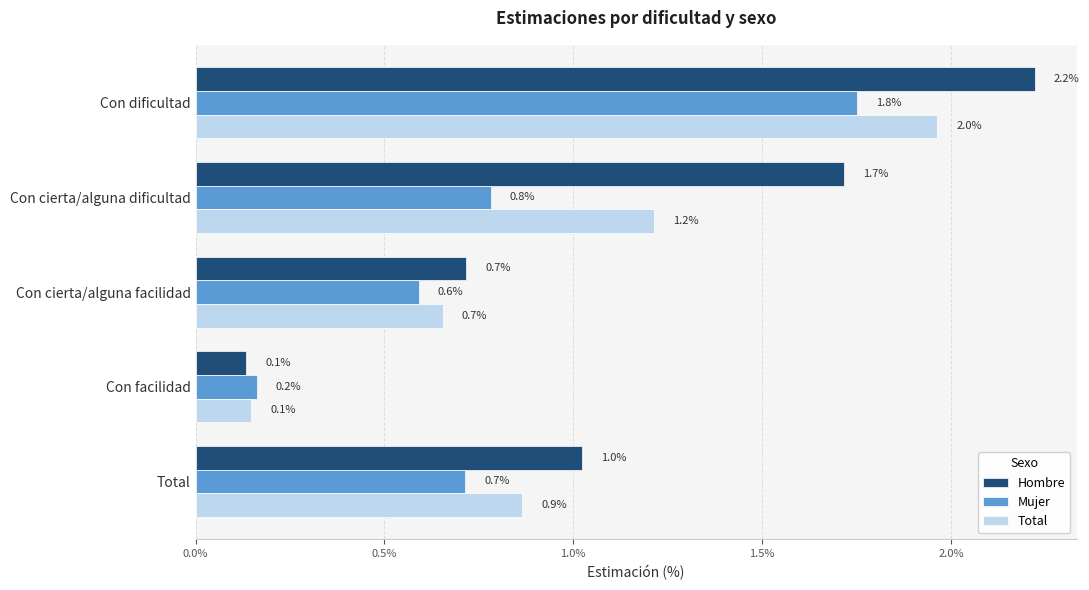

Between Con dificultad and Con facilidad, which series saw the biggest shift?

Hombre